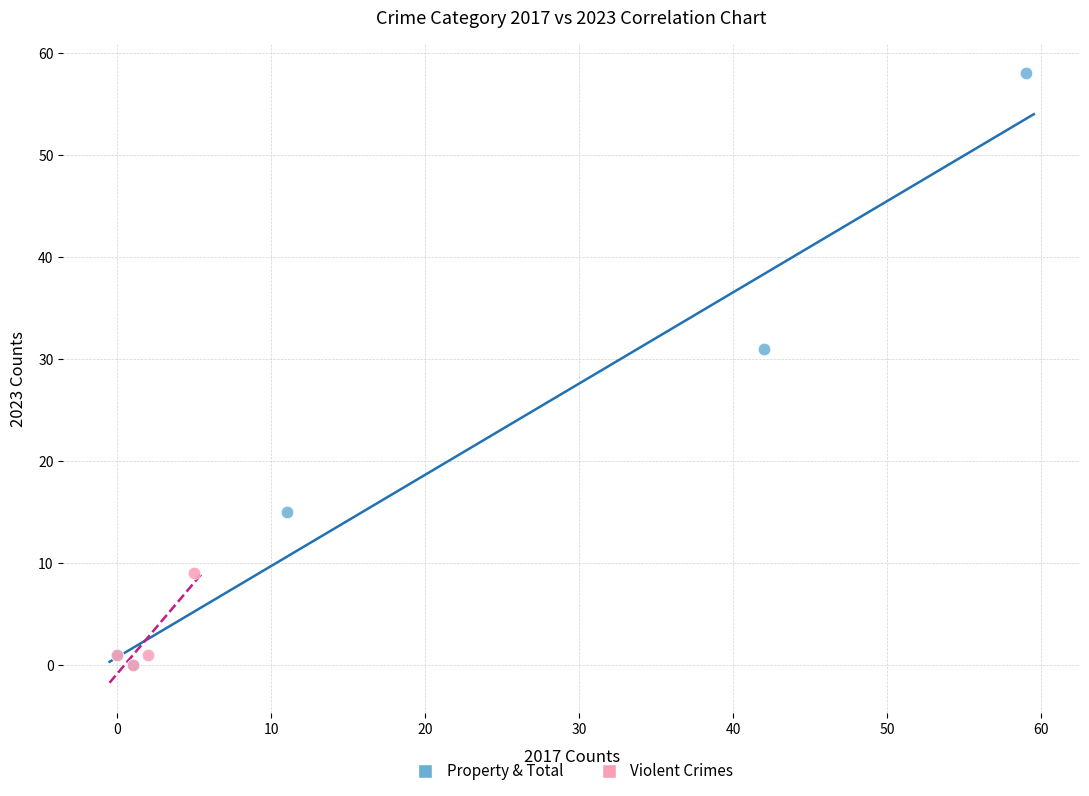

Which series reaches the maximum Y coordinate?

Property & Total